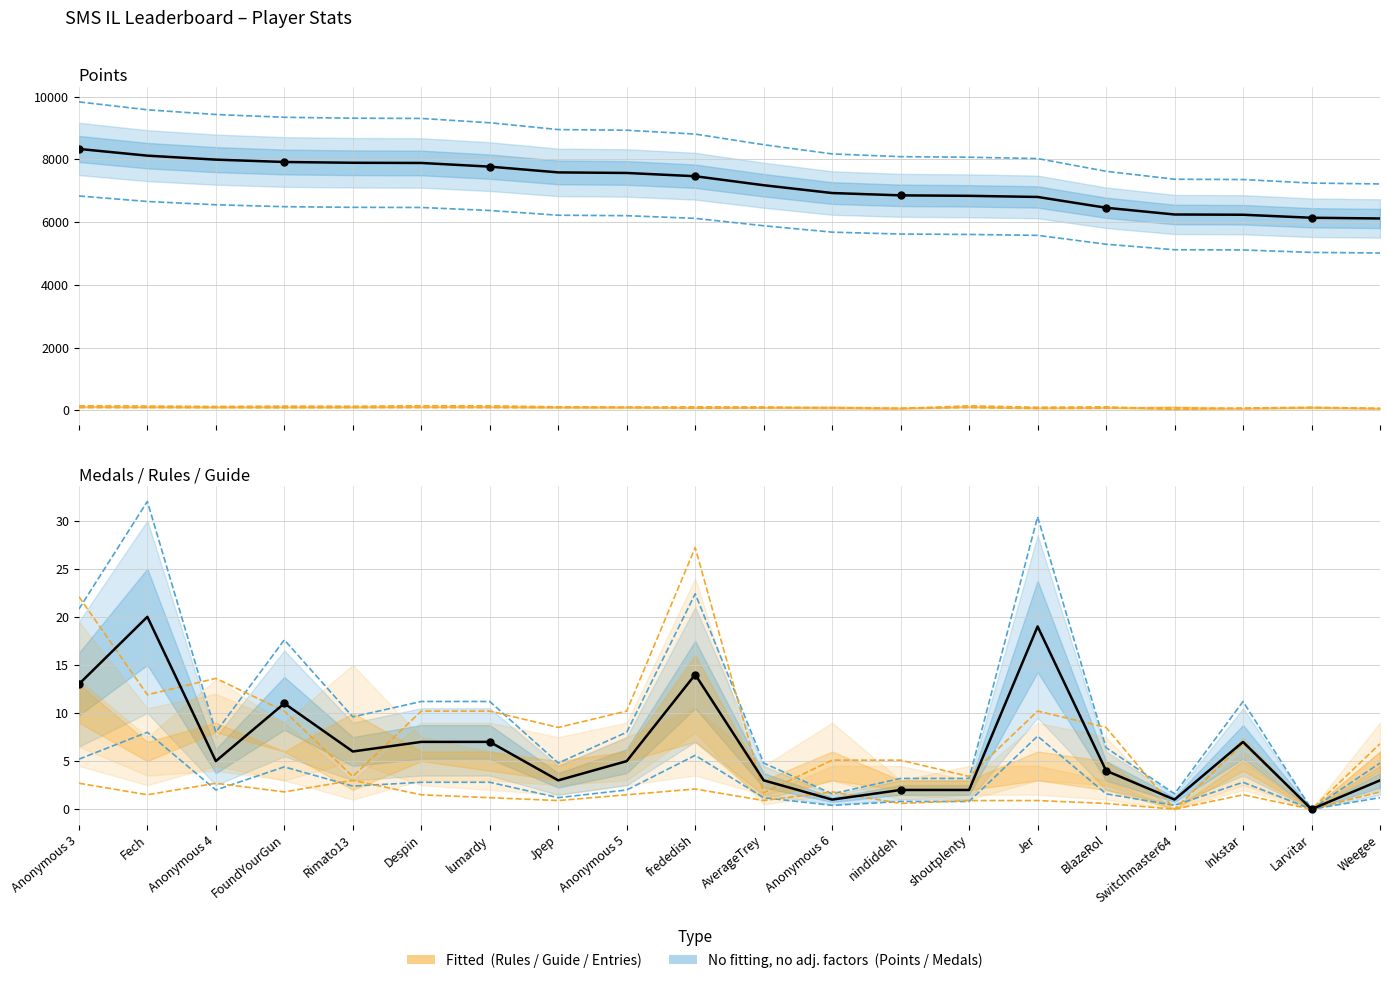

Which series has the widest spread of Y values?

Points